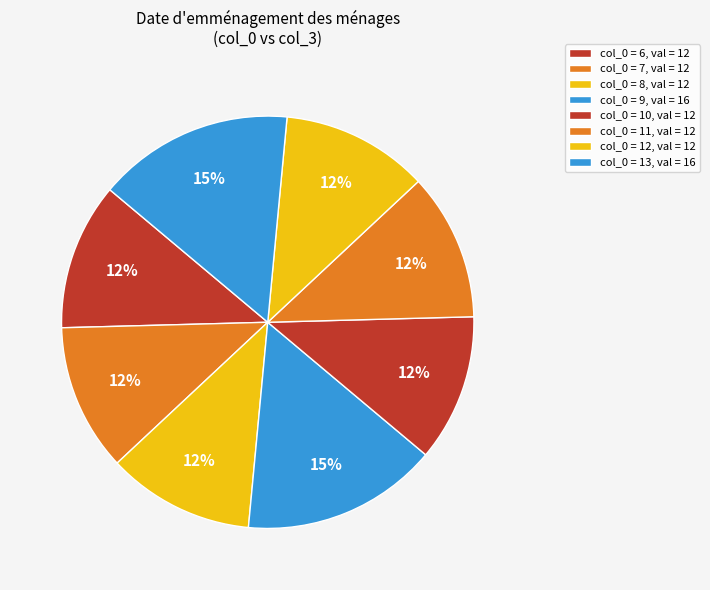

Rank the categories by value from highest to lowest.

9, 13, 6, 7, 8, 10, 11, 12